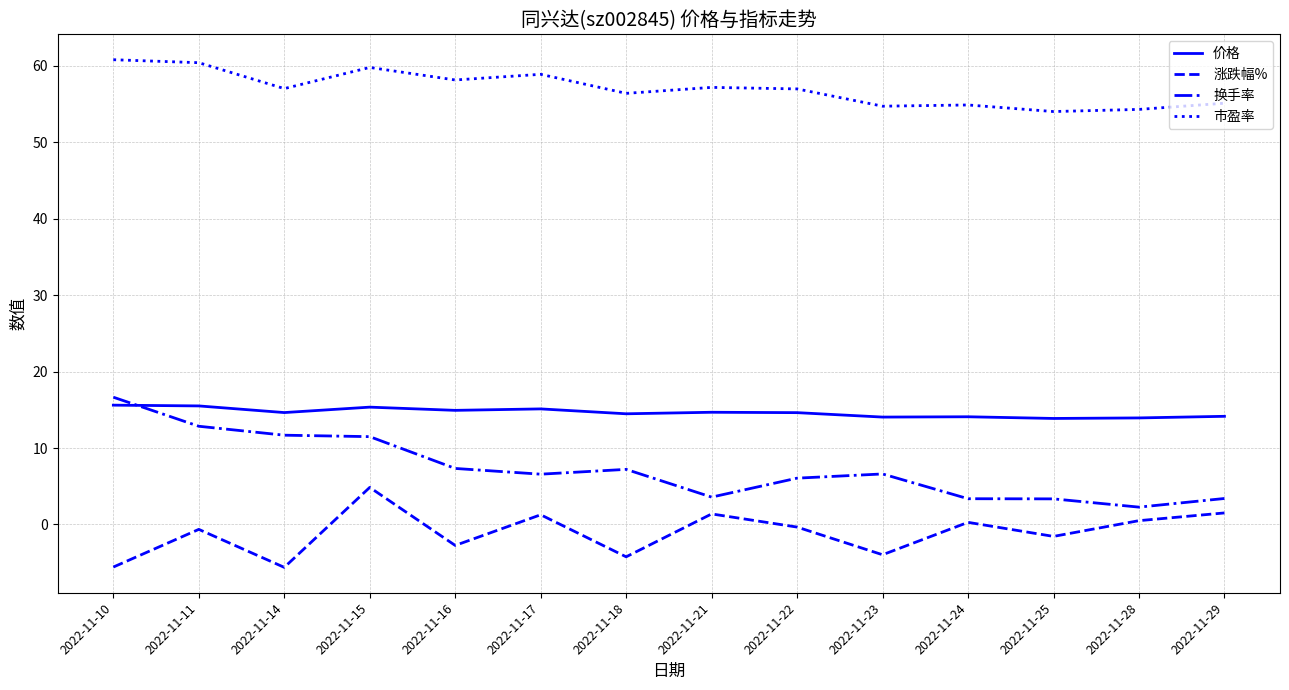

Count the number of data series in this chart.

4